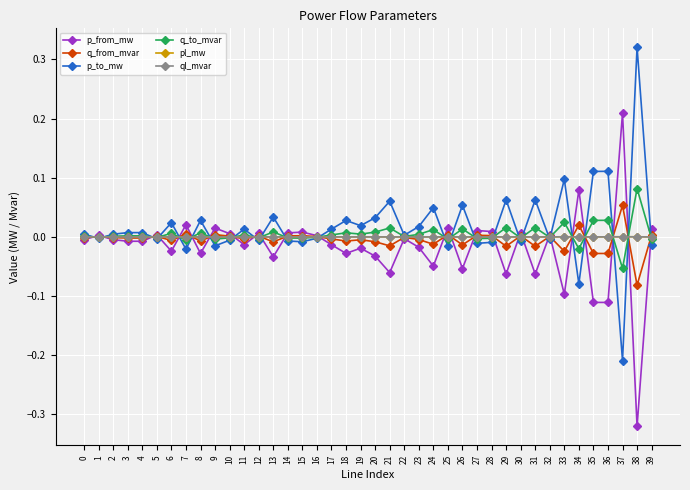

At which label does p_to_mw reach its minimum?

37